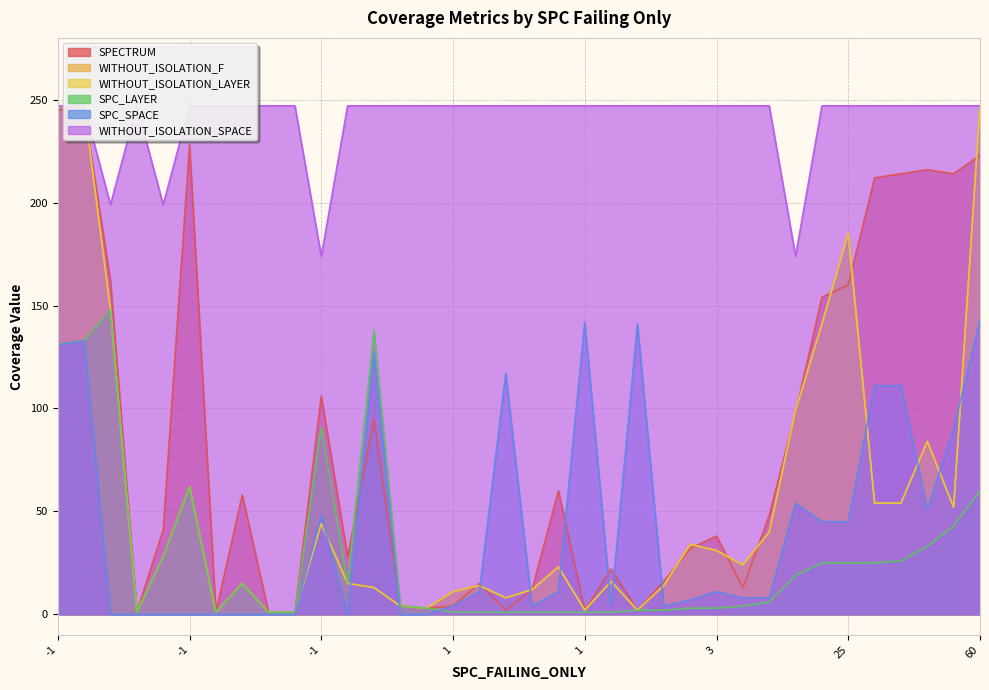

Which has a higher value, 23 or 28?

28